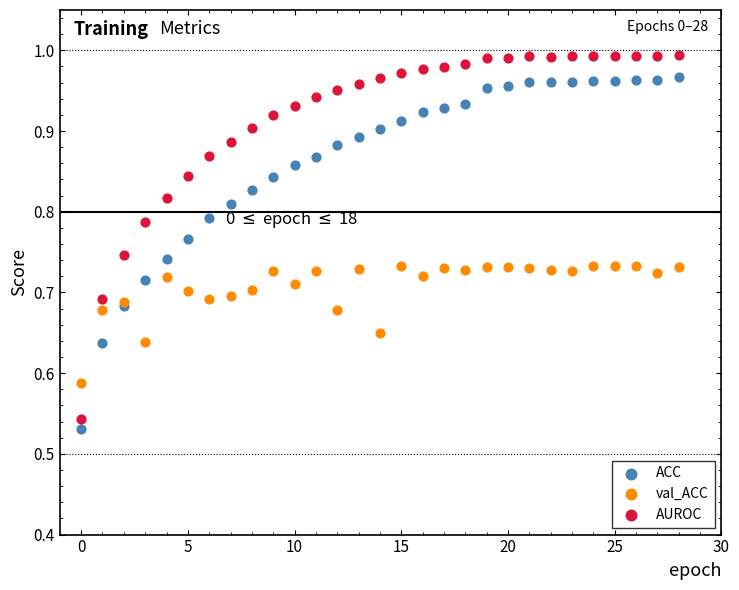

Which series contains the highest Y value?

AUROC